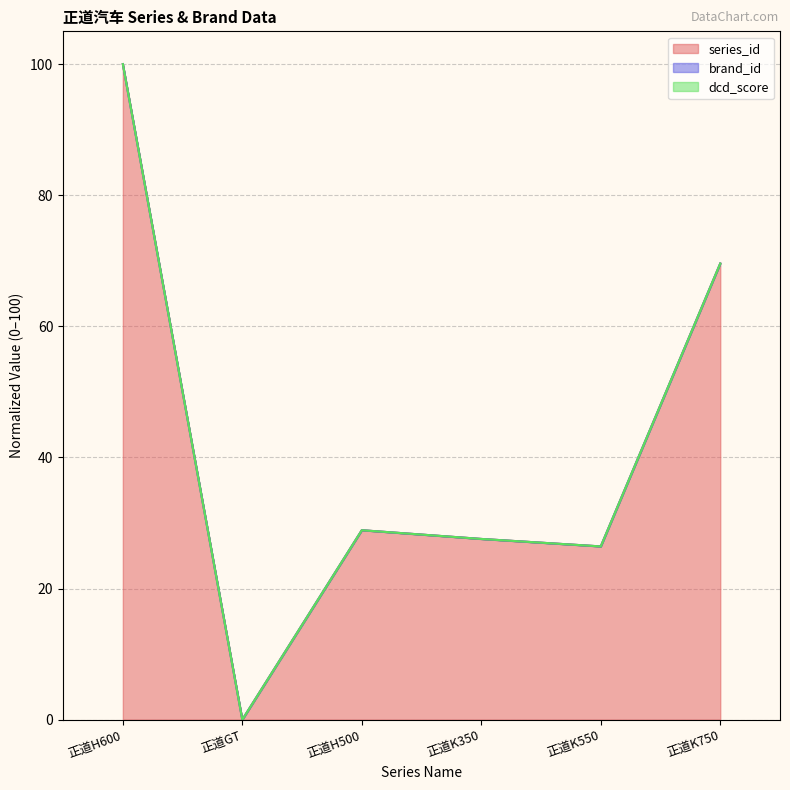

What is the label of the 4th point from the right?

正道H500